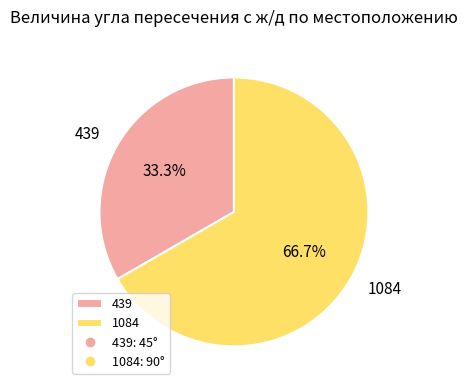

Which slice represents more than half of the pie?

1084